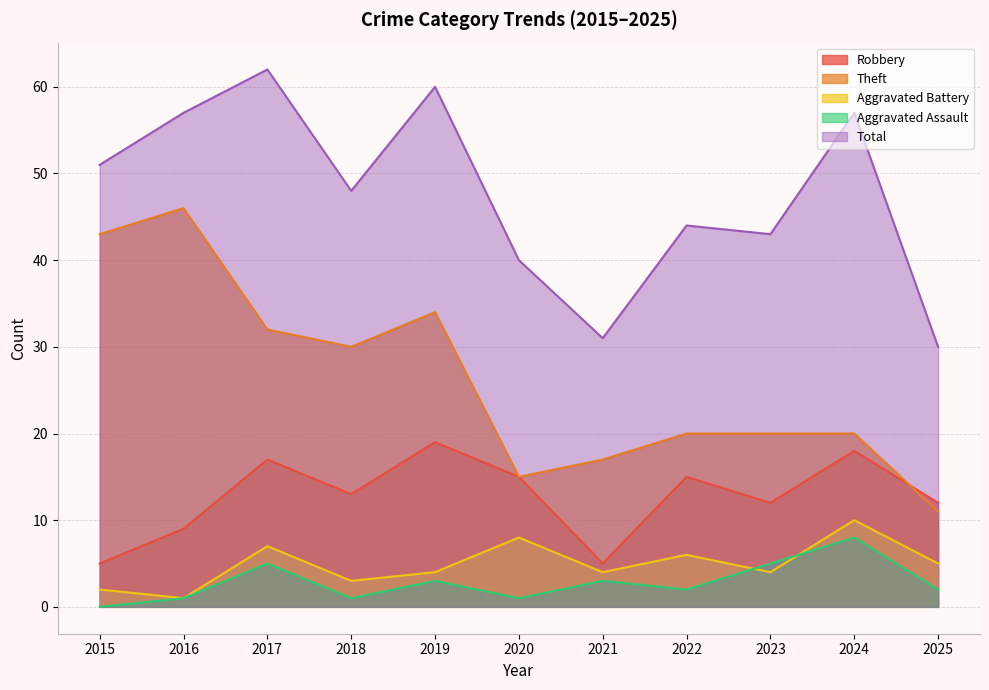

Reading left to right, extract all data points from this chart.

Robbery: 2015=5	2016=9	2017=17	2018=13	2019=19	2020=15	2021=5	2022=15	2023=12	2024=18	2025=12
Theft: 2015=43	2016=46	2017=32	2018=30	2019=34	2020=15	2021=17	2022=20	2023=20	2024=20	2025=11
Aggravated Battery: 2015=2	2016=1	2017=7	2018=3	2019=4	2020=8	2021=4	2022=6	2023=4	2024=10	2025=5
Aggravated Assault: 2015=0	2016=1	2017=5	2018=1	2019=3	2020=1	2021=3	2022=2	2023=5	2024=8	2025=2
Total: 2015=51	2016=57	2017=62	2018=48	2019=60	2020=40	2021=31	2022=44	2023=43	2024=57	2025=30